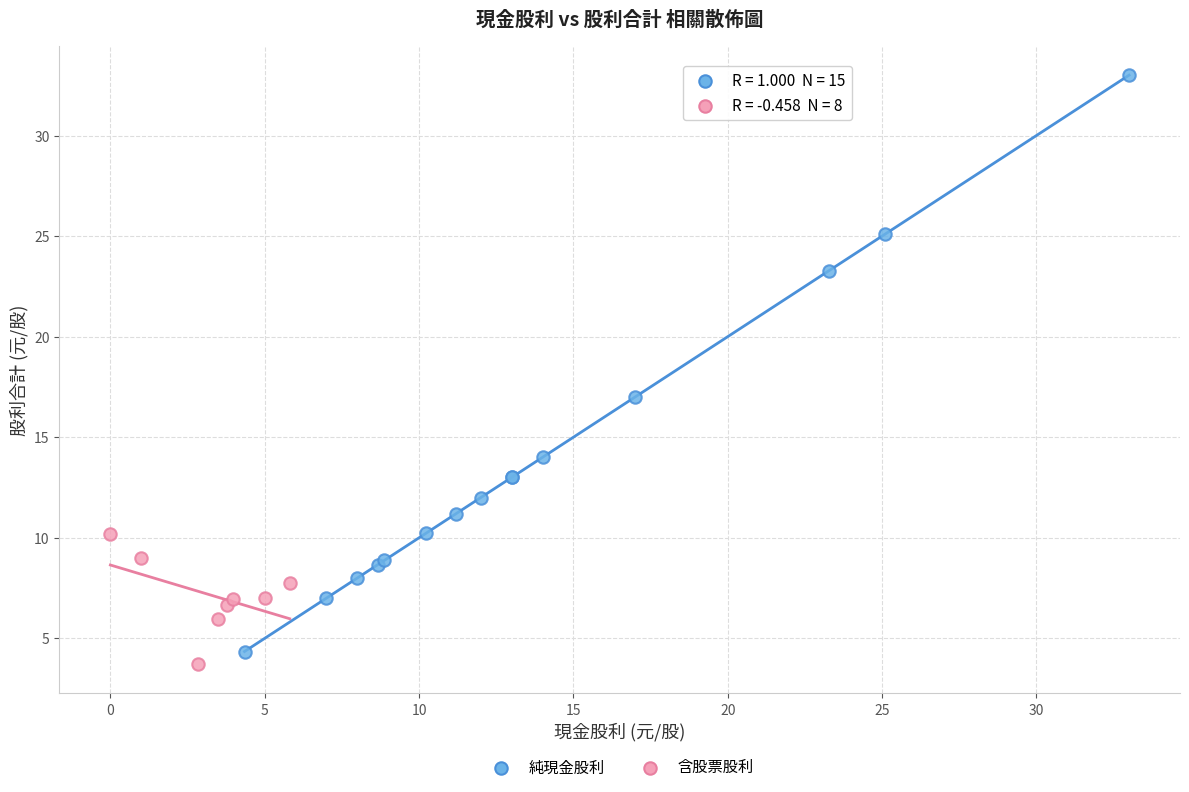

Which series has the widest spread of Y values?

純現金股利